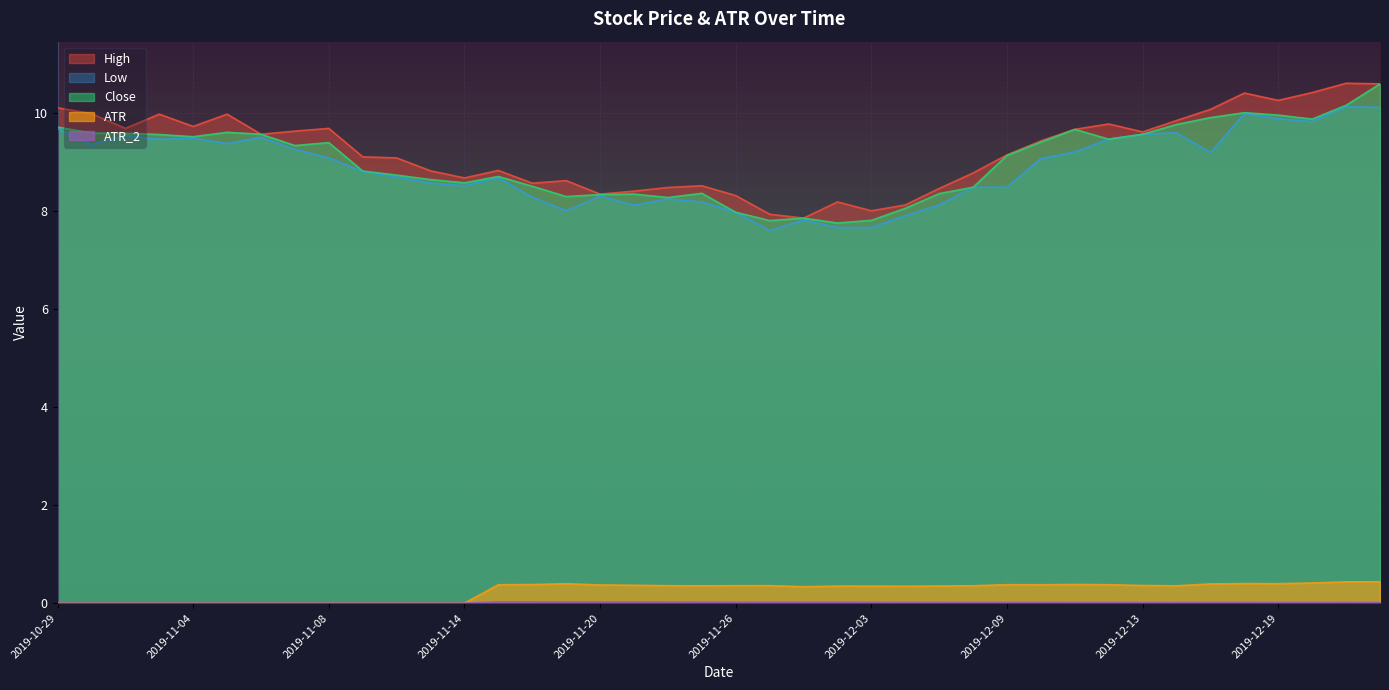

At which label does Close first exceed 9?

2019-10-29